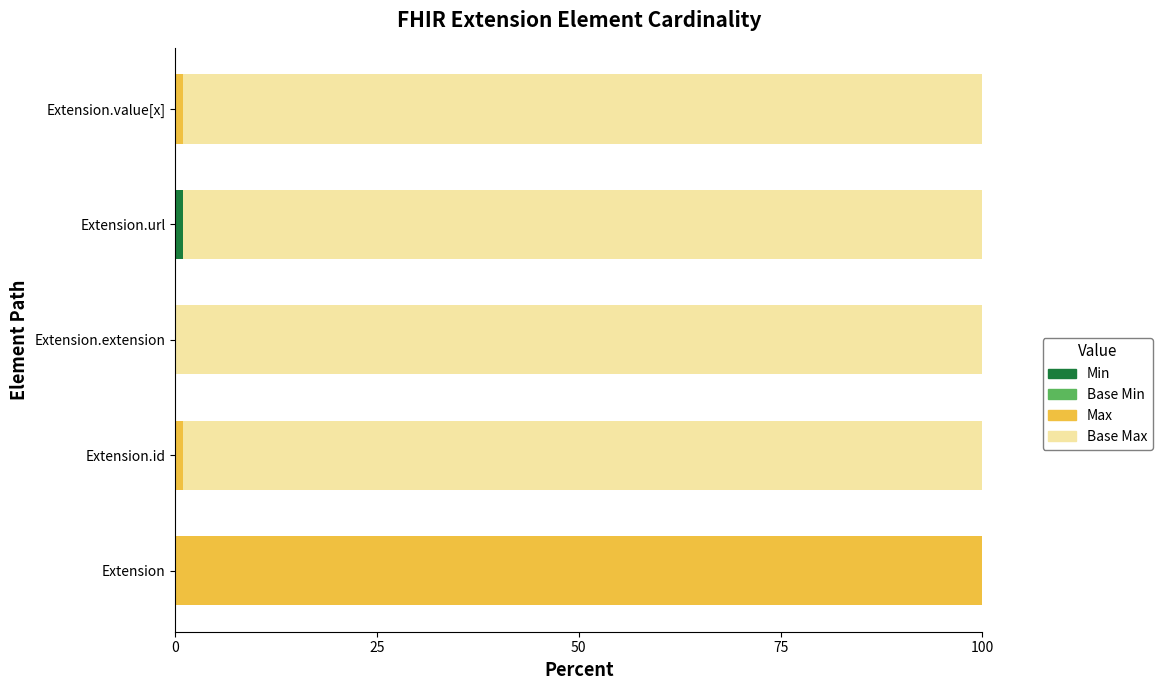

What is the total value across all series at Extension?

100